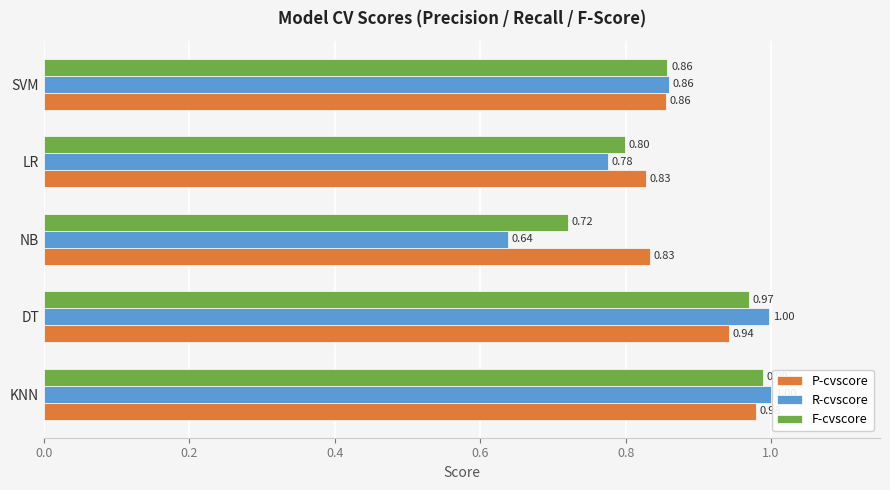

Which series changed the most between LR and SVM?

R-cvscore